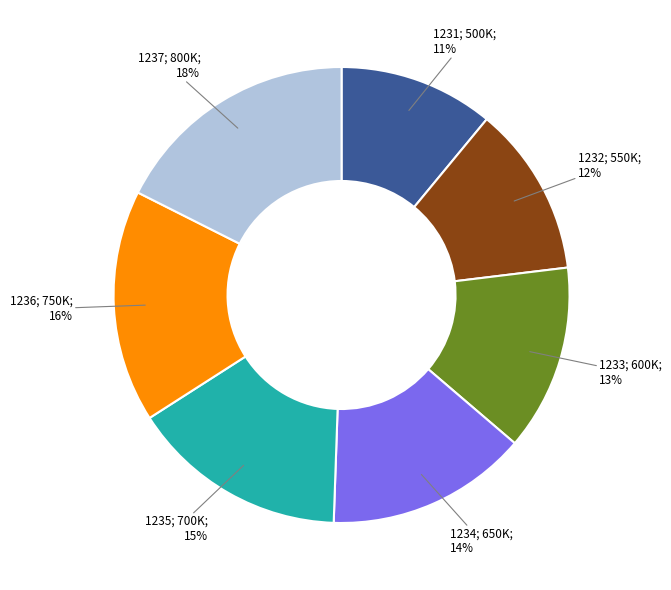

How many segments does this pie chart have?

7